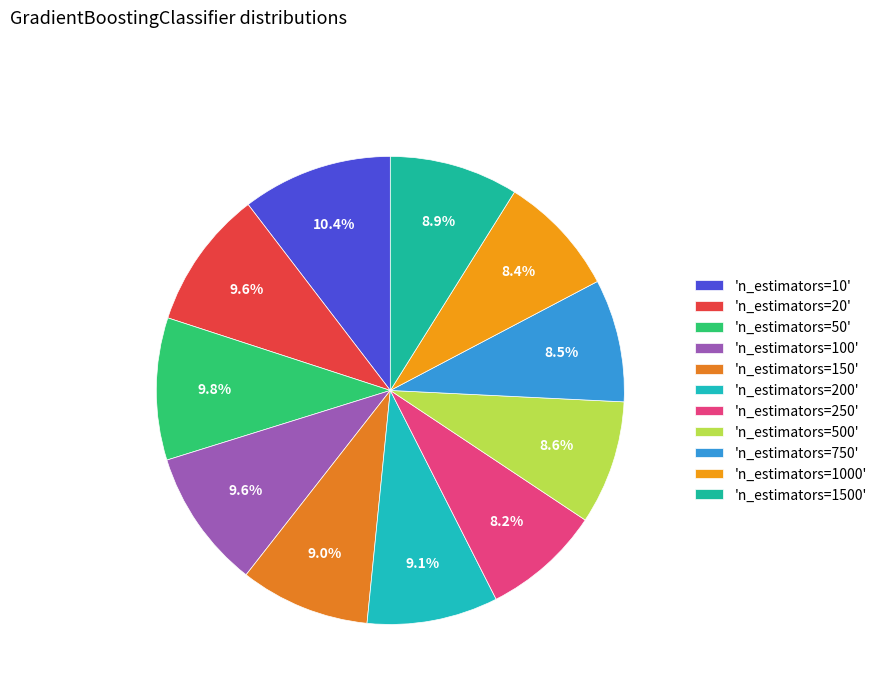

How many slices are in this pie chart?

11